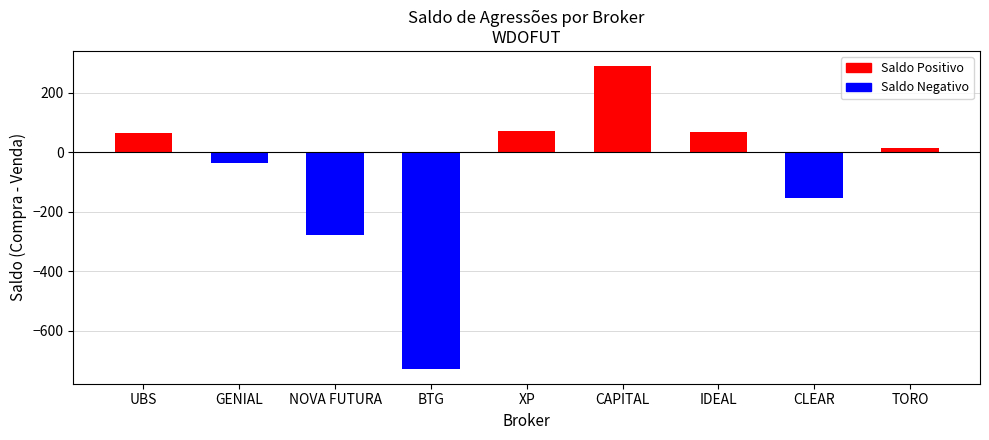

What is the label of the 1st bar from the right?

TORO